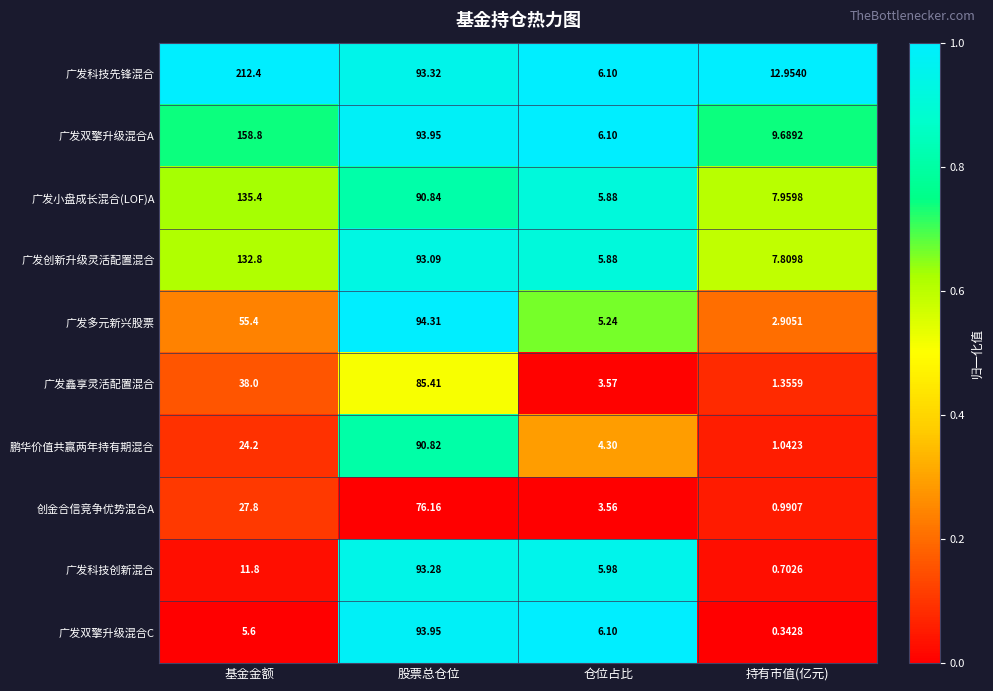

Which series has the largest range (max minus min)?

广发科技先锋混合